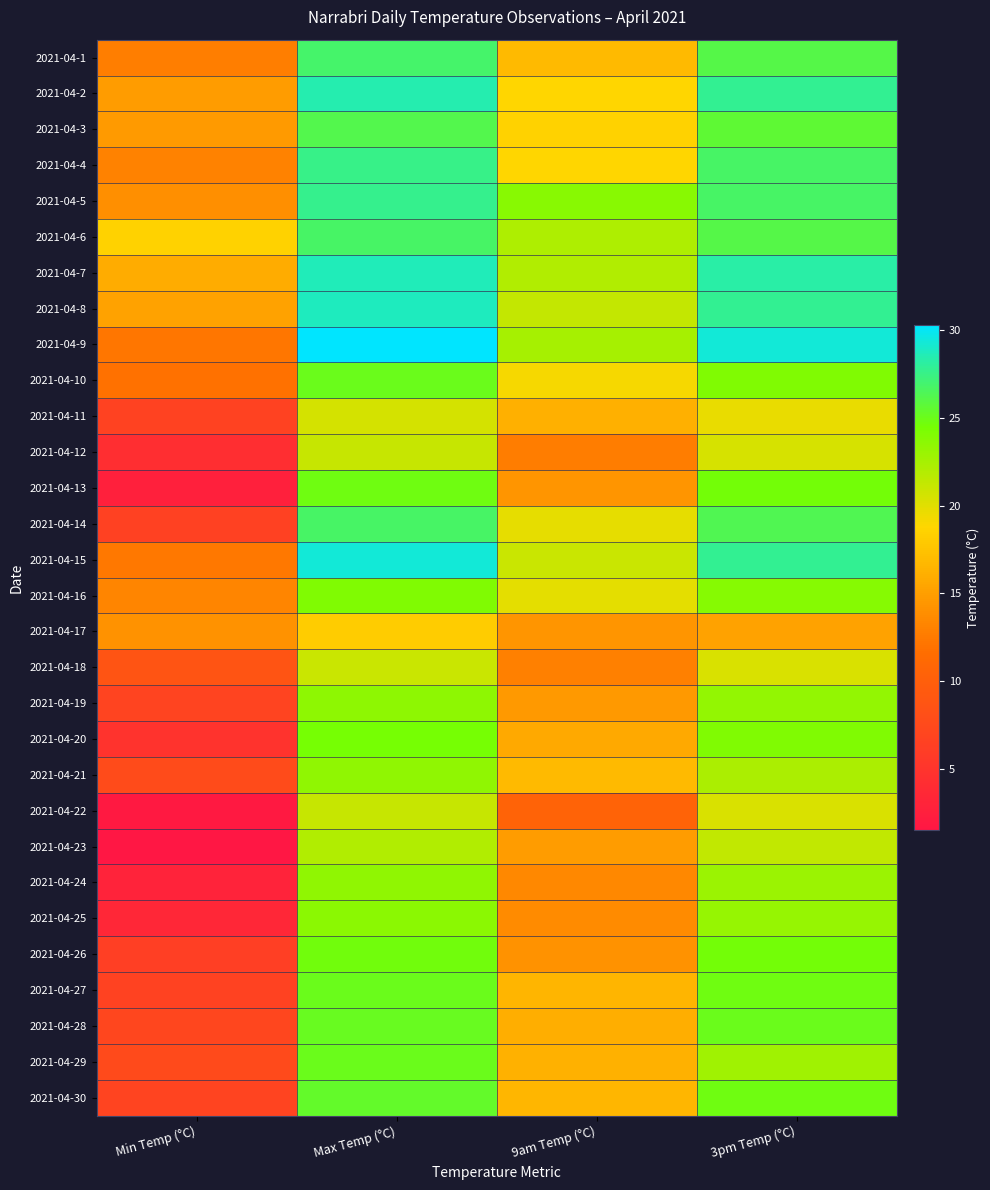

Reading right to left, list all the values displayed in this chart.

2021-04-1: 3pm Temp (°C)=26.1	9am Temp (°C)=16.9	Max Temp (°C)=26.9	Min Temp (°C)=12.8
2021-04-2: 3pm Temp (°C)=27.8	9am Temp (°C)=18.8	Max Temp (°C)=28.4	Min Temp (°C)=14.8
2021-04-3: 3pm Temp (°C)=25.6	9am Temp (°C)=18.5	Max Temp (°C)=26.2	Min Temp (°C)=14.7
2021-04-4: 3pm Temp (°C)=26.8	9am Temp (°C)=18.8	Max Temp (°C)=27.5	Min Temp (°C)=13.0
2021-04-5: 3pm Temp (°C)=26.8	9am Temp (°C)=23.7	Max Temp (°C)=27.6	Min Temp (°C)=13.9
2021-04-6: 3pm Temp (°C)=26.1	9am Temp (°C)=22.1	Max Temp (°C)=26.8	Min Temp (°C)=18.5
2021-04-7: 3pm Temp (°C)=28.2	9am Temp (°C)=22.0	Max Temp (°C)=28.7	Min Temp (°C)=16.0
2021-04-8: 3pm Temp (°C)=27.8	9am Temp (°C)=21.2	Max Temp (°C)=28.8	Min Temp (°C)=15.3
2021-04-9: 3pm Temp (°C)=29.4	9am Temp (°C)=22.5	Max Temp (°C)=30.3	Min Temp (°C)=12.2
2021-04-10: 3pm Temp (°C)=24.0	9am Temp (°C)=19.1	Max Temp (°C)=25.1	Min Temp (°C)=11.9
2021-04-11: 3pm Temp (°C)=19.7	9am Temp (°C)=16.2	Max Temp (°C)=20.6	Min Temp (°C)=6.6
2021-04-12: 3pm Temp (°C)=20.5	9am Temp (°C)=12.7	Max Temp (°C)=21.1	Min Temp (°C)=4.2
2021-04-13: 3pm Temp (°C)=24.6	9am Temp (°C)=14.4	Max Temp (°C)=24.8	Min Temp (°C)=2.7
2021-04-14: 3pm Temp (°C)=26.3	9am Temp (°C)=19.8	Max Temp (°C)=26.8	Min Temp (°C)=6.5
2021-04-15: 3pm Temp (°C)=27.8	9am Temp (°C)=21.0	Max Temp (°C)=29.3	Min Temp (°C)=12.3
2021-04-16: 3pm Temp (°C)=23.8	9am Temp (°C)=19.9	Max Temp (°C)=24.1	Min Temp (°C)=13.3
2021-04-17: 3pm Temp (°C)=15.3	9am Temp (°C)=14.4	Max Temp (°C)=18.1	Min Temp (°C)=14.2
2021-04-18: 3pm Temp (°C)=20.4	9am Temp (°C)=12.9	Max Temp (°C)=21.0	Min Temp (°C)=8.8
2021-04-19: 3pm Temp (°C)=23.3	9am Temp (°C)=14.6	Max Temp (°C)=23.5	Min Temp (°C)=6.8
2021-04-20: 3pm Temp (°C)=24.1	9am Temp (°C)=15.7	Max Temp (°C)=24.5	Min Temp (°C)=4.9
2021-04-21: 3pm Temp (°C)=22.3	9am Temp (°C)=16.9	Max Temp (°C)=23.4	Min Temp (°C)=7.7
2021-04-22: 3pm Temp (°C)=20.4	9am Temp (°C)=10.4	Max Temp (°C)=21.1	Min Temp (°C)=1.9
2021-04-23: 3pm Temp (°C)=21.3	9am Temp (°C)=14.8	Max Temp (°C)=22.0	Min Temp (°C)=1.5
2021-04-24: 3pm Temp (°C)=22.9	9am Temp (°C)=13.5	Max Temp (°C)=23.4	Min Temp (°C)=3.0
2021-04-25: 3pm Temp (°C)=23.2	9am Temp (°C)=13.7	Max Temp (°C)=23.6	Min Temp (°C)=3.5
2021-04-26: 3pm Temp (°C)=24.6	9am Temp (°C)=14.2	Max Temp (°C)=24.7	Min Temp (°C)=6.3
2021-04-27: 3pm Temp (°C)=24.8	9am Temp (°C)=16.5	Max Temp (°C)=25.1	Min Temp (°C)=6.6
2021-04-28: 3pm Temp (°C)=25.1	9am Temp (°C)=16.1	Max Temp (°C)=25.2	Min Temp (°C)=7.1
2021-04-29: 3pm Temp (°C)=22.7	9am Temp (°C)=16.3	Max Temp (°C)=25.1	Min Temp (°C)=7.5
2021-04-30: 3pm Temp (°C)=24.9	9am Temp (°C)=16.6	Max Temp (°C)=25.4	Min Temp (°C)=6.8